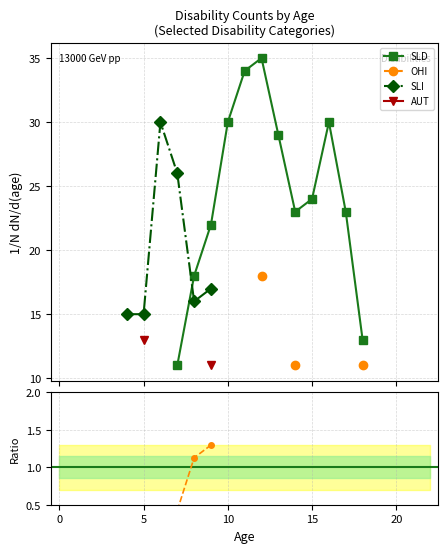

Is the value of Ratio SLD/SLI at 10 greater than the value of SLI at 5?

No